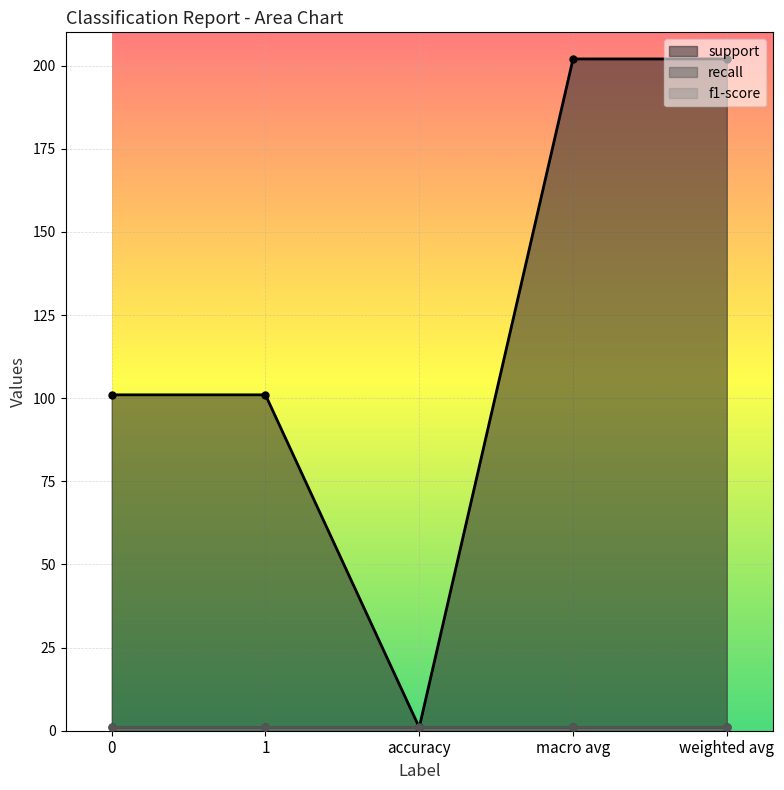

What is the label of the 3rd point from the right?

accuracy